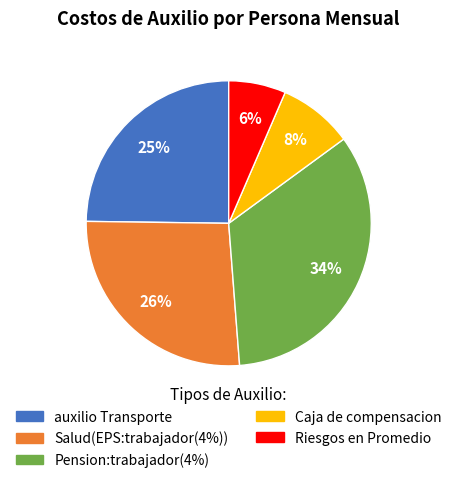

The Riesgos en Promedio slice represents 6% of the pie. True or false?

True